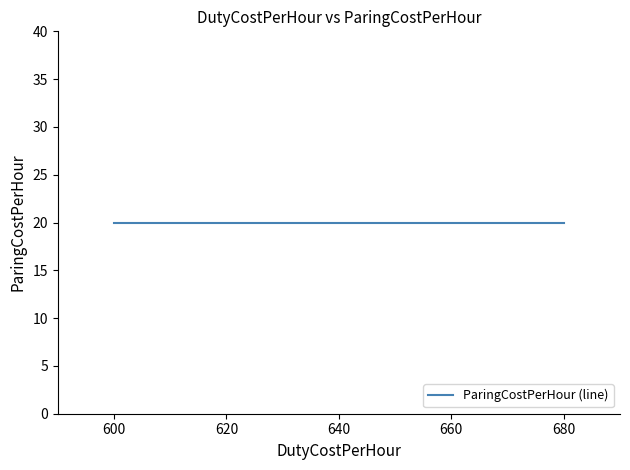

True or false: DutyCostPerHour has more than 1 interior local peaks.

False